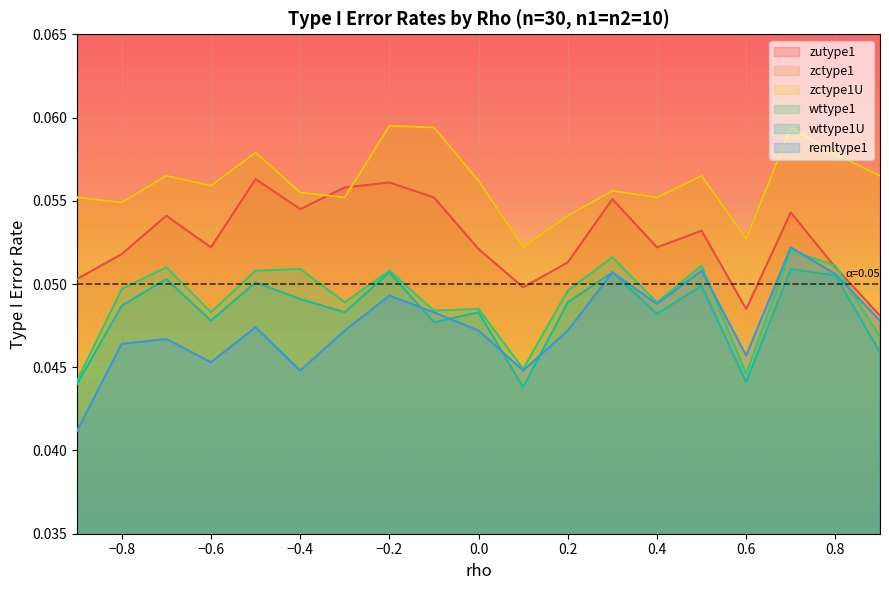

How many remltype1 values are between 0 and 1?

19